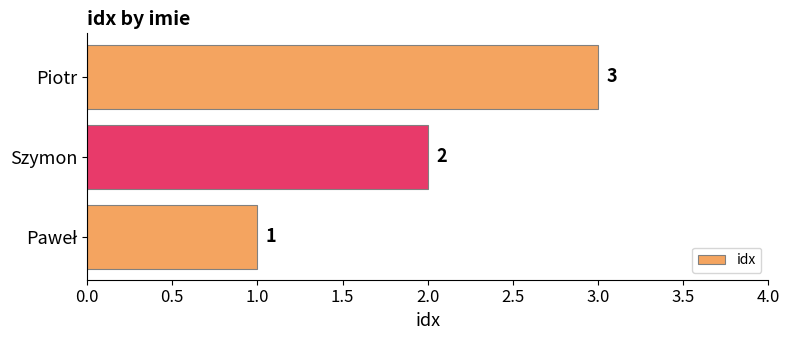

How many data points are less than 2?

1